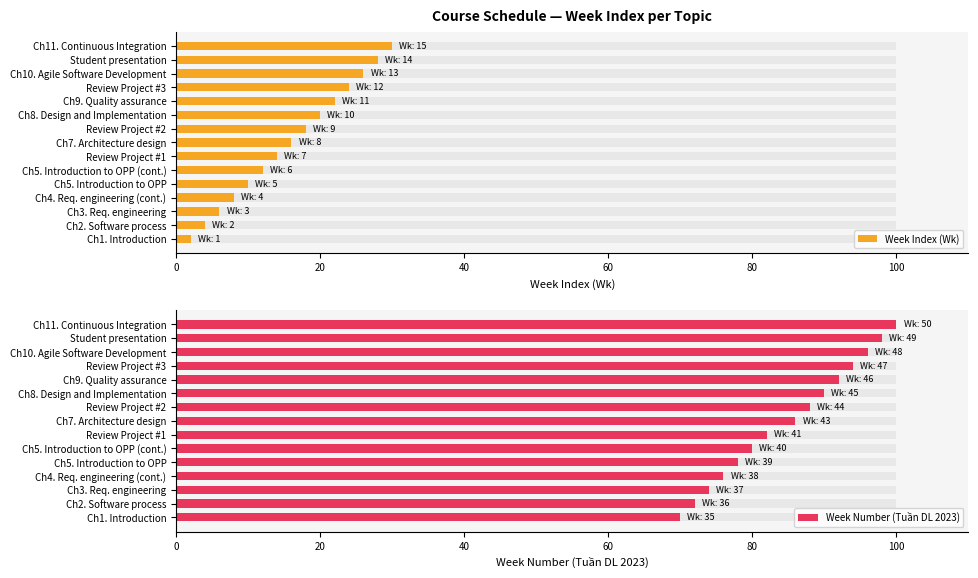

What is the difference between the Week Number (Tuần DL 2023) values at Review Project #3 and Ch4. Req. engineering (cont.)?

18.0